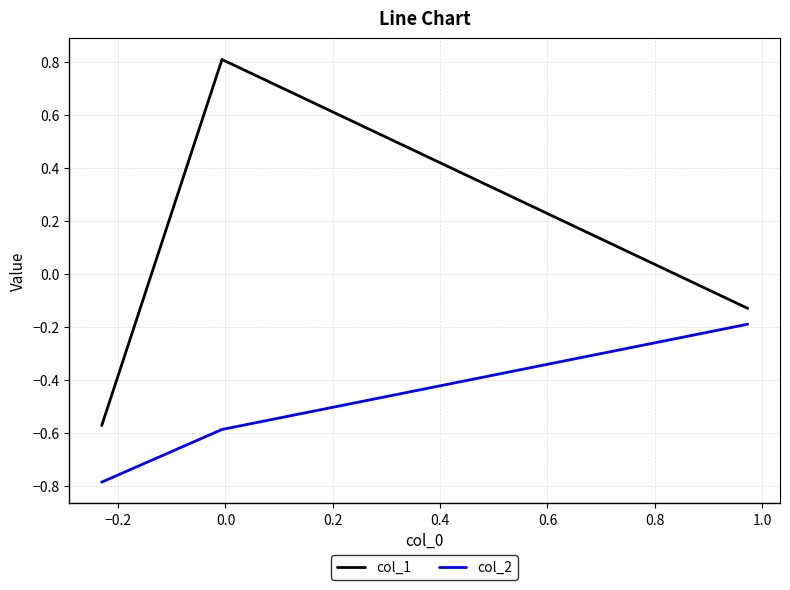

Which series has the largest total across all categories?

col_1